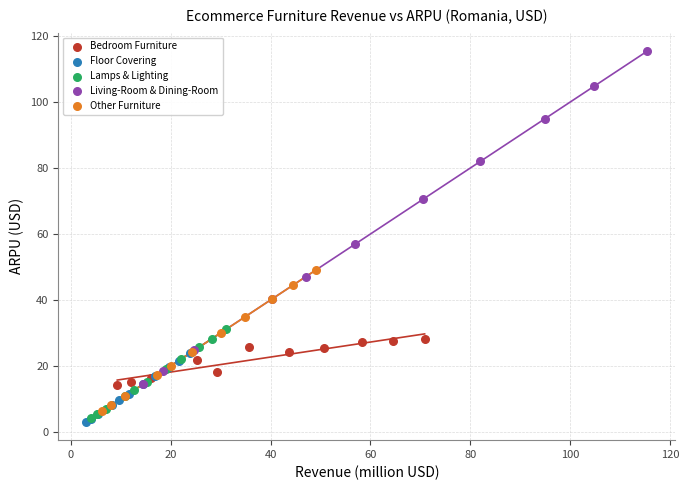

Which series has the largest Y range (max minus min)?

Living-Room & Dining-Room